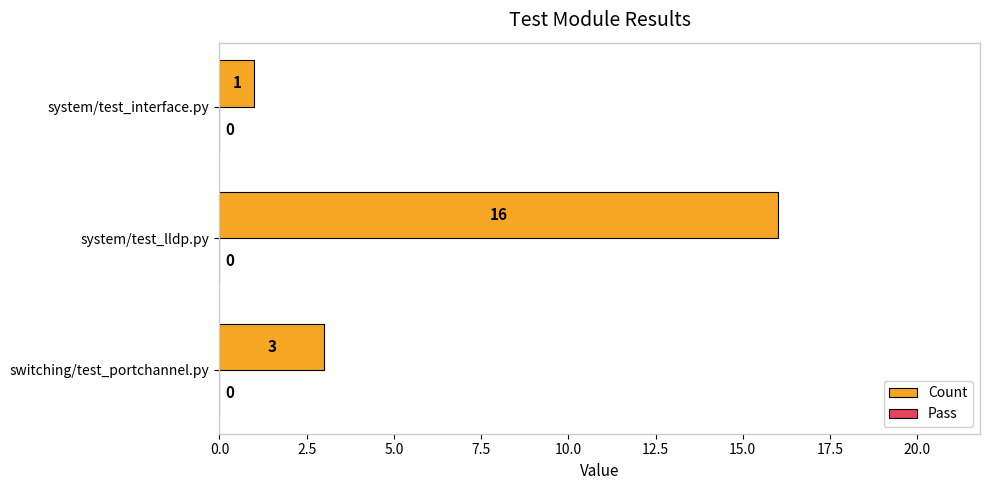

The chart shows a value of 16 at system/test_lldp.py. True or false?

True